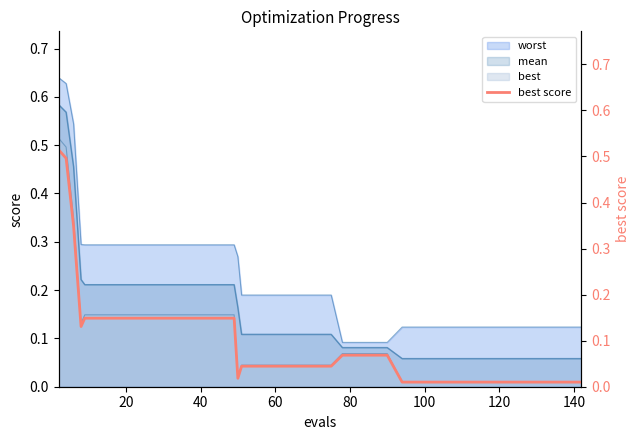

How many categories are shown in the chart?

40